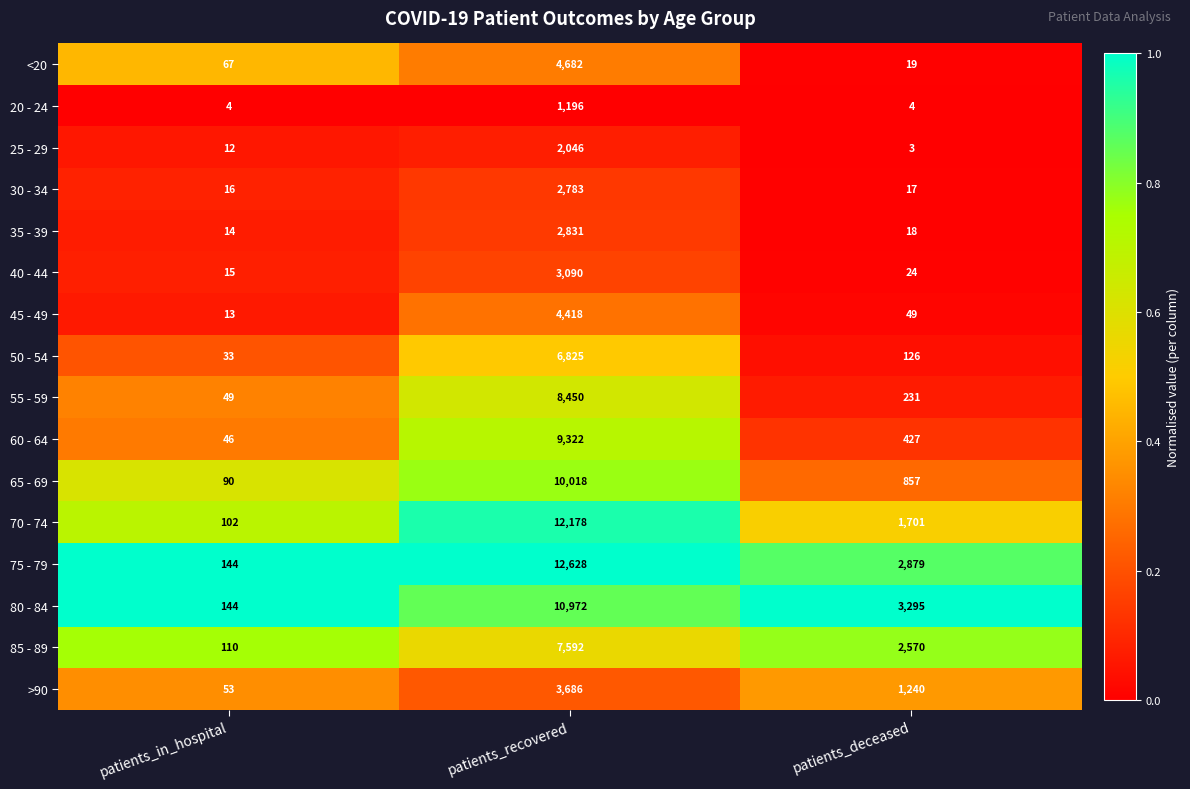

List the series in order of their peak value, lowest first.

20 - 24, 25 - 29, 30 - 34, 35 - 39, 40 - 44, >90, 45 - 49, <20, 50 - 54, 85 - 89, 55 - 59, 60 - 64, 65 - 69, 80 - 84, 70 - 74, 75 - 79